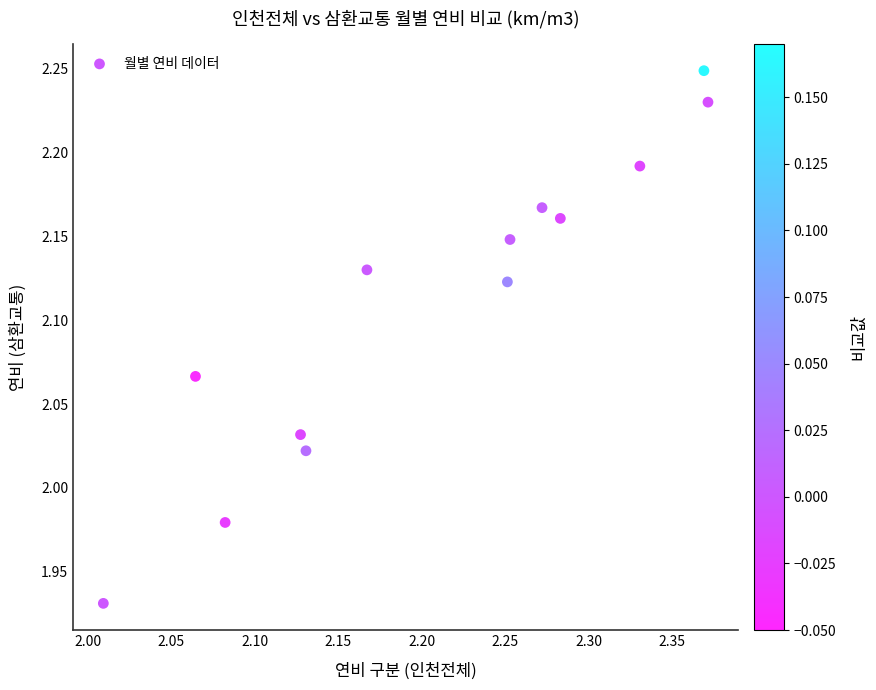

What is the range of Y values (max minus min)?

0.3